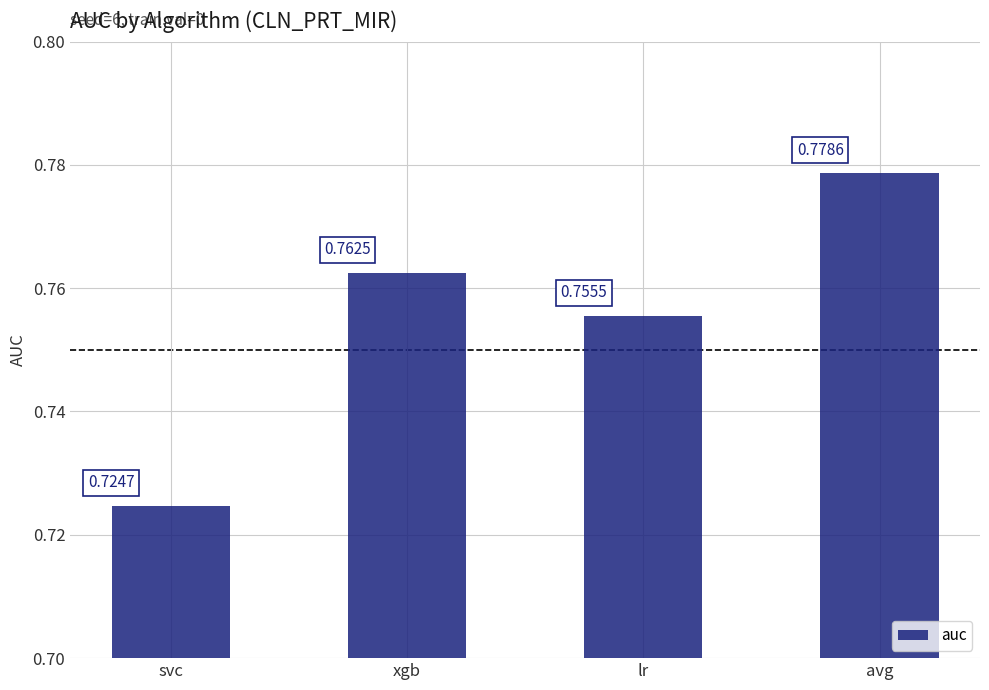

What is the sum of the values at lr and xgb?

1.5